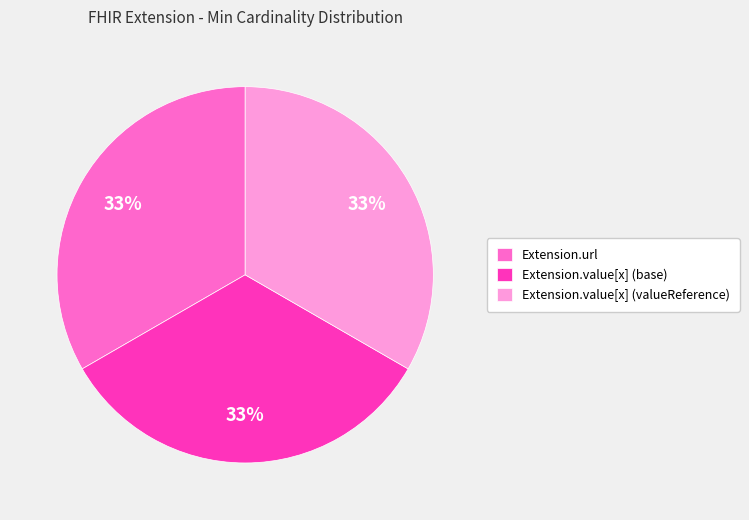

Do Extension.value[x] (valueReference) and Extension.url together represent more than half of the pie?

Yes